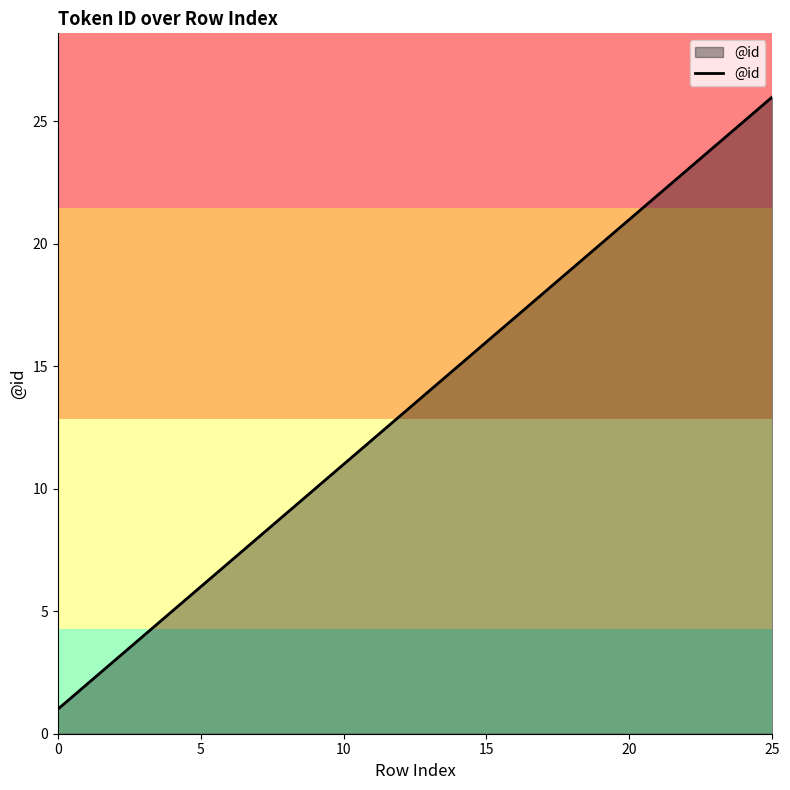

What is the difference between the maximum and minimum values?

25